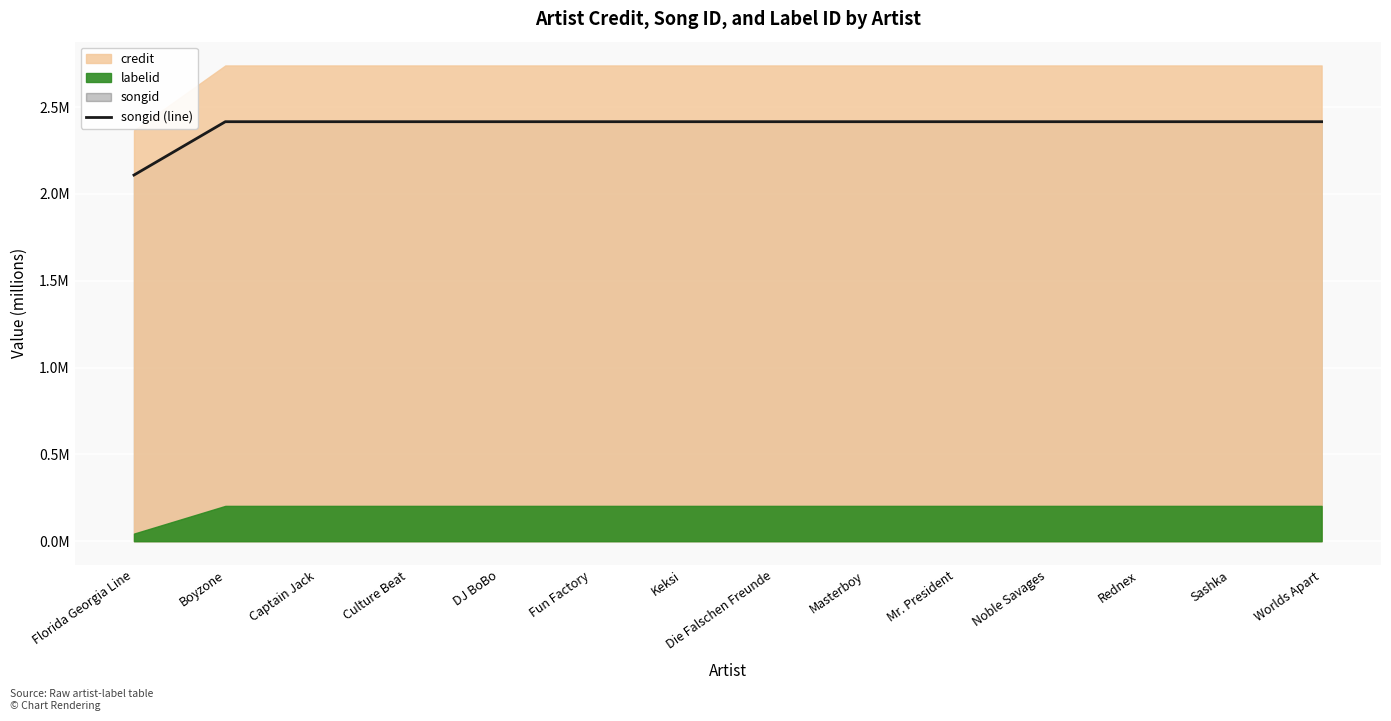

Reading left to right, extract all data points from this chart.

2.1	2.4	2.4	2.4	2.4	2.4	2.4	2.4	2.4	2.4	2.4	2.4	2.4	2.4